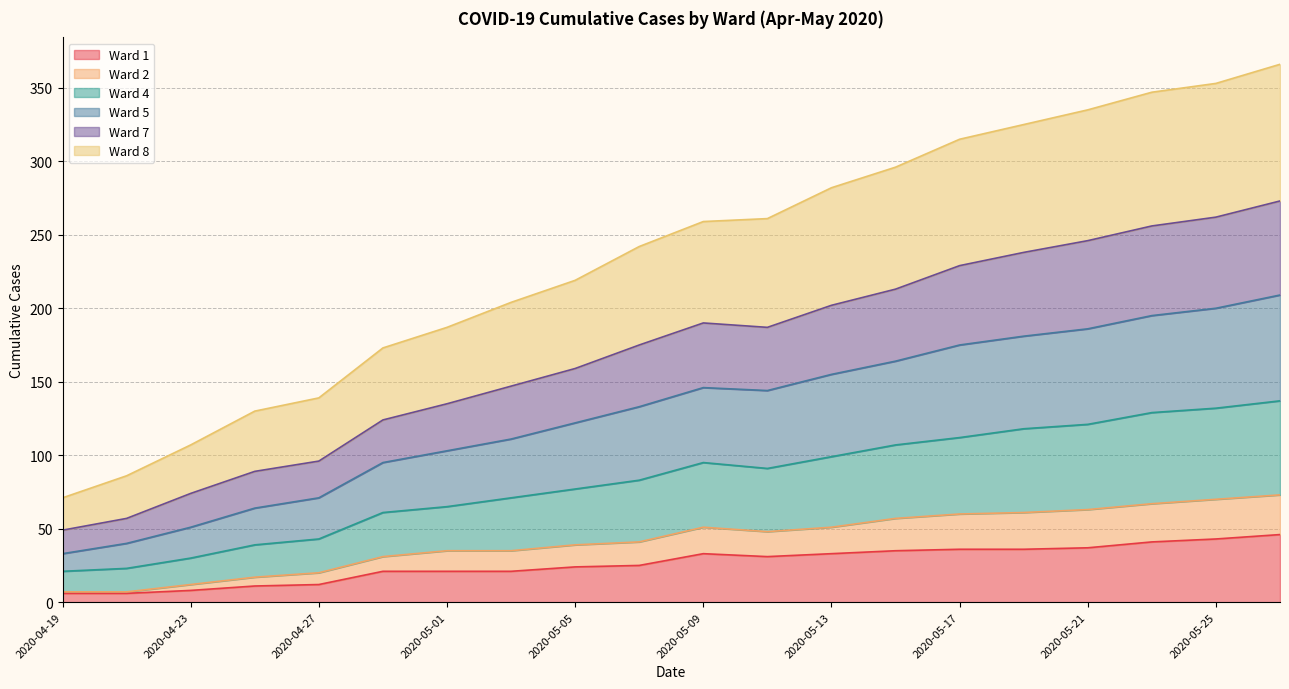

What are all the series names shown in the legend?

Ward 1, Ward 2, Ward 4, Ward 5, Ward 7, Ward 8